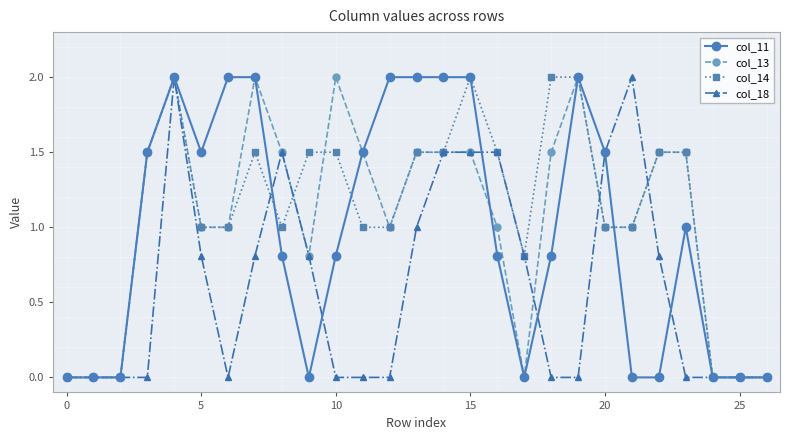

What are all the series names shown in the legend?

col_11, col_13, col_14, col_18